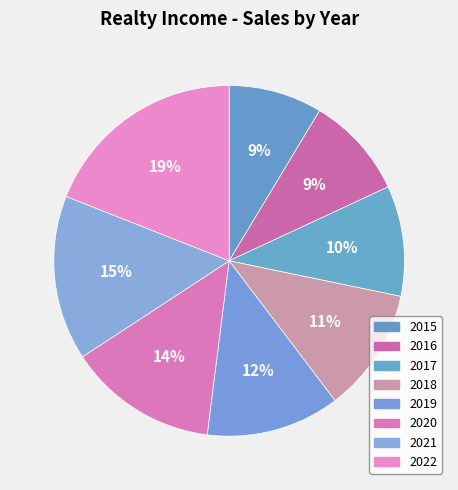

What is the total percentage of 2017 and 2020?

24.0%